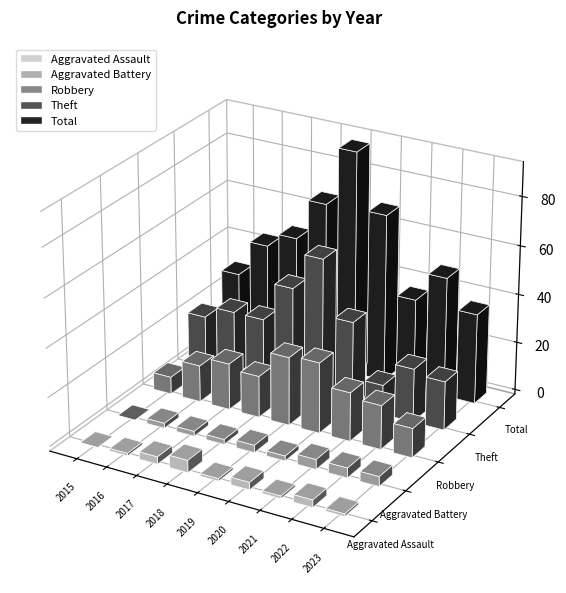

What is the value of the Aggravated Battery bar at the 3rd from the left?

2